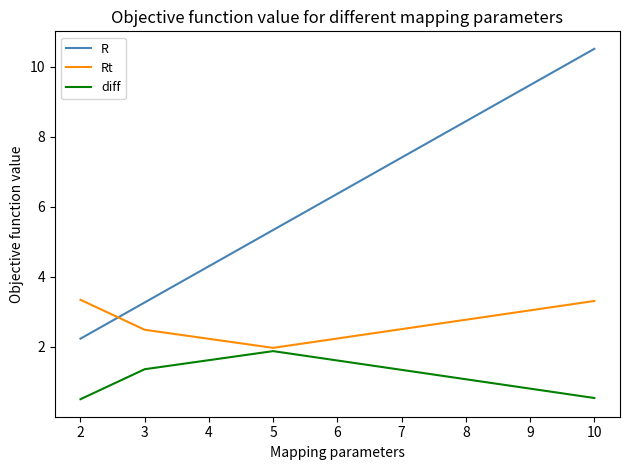

True or false: diff and Rt intersect in this chart.

False